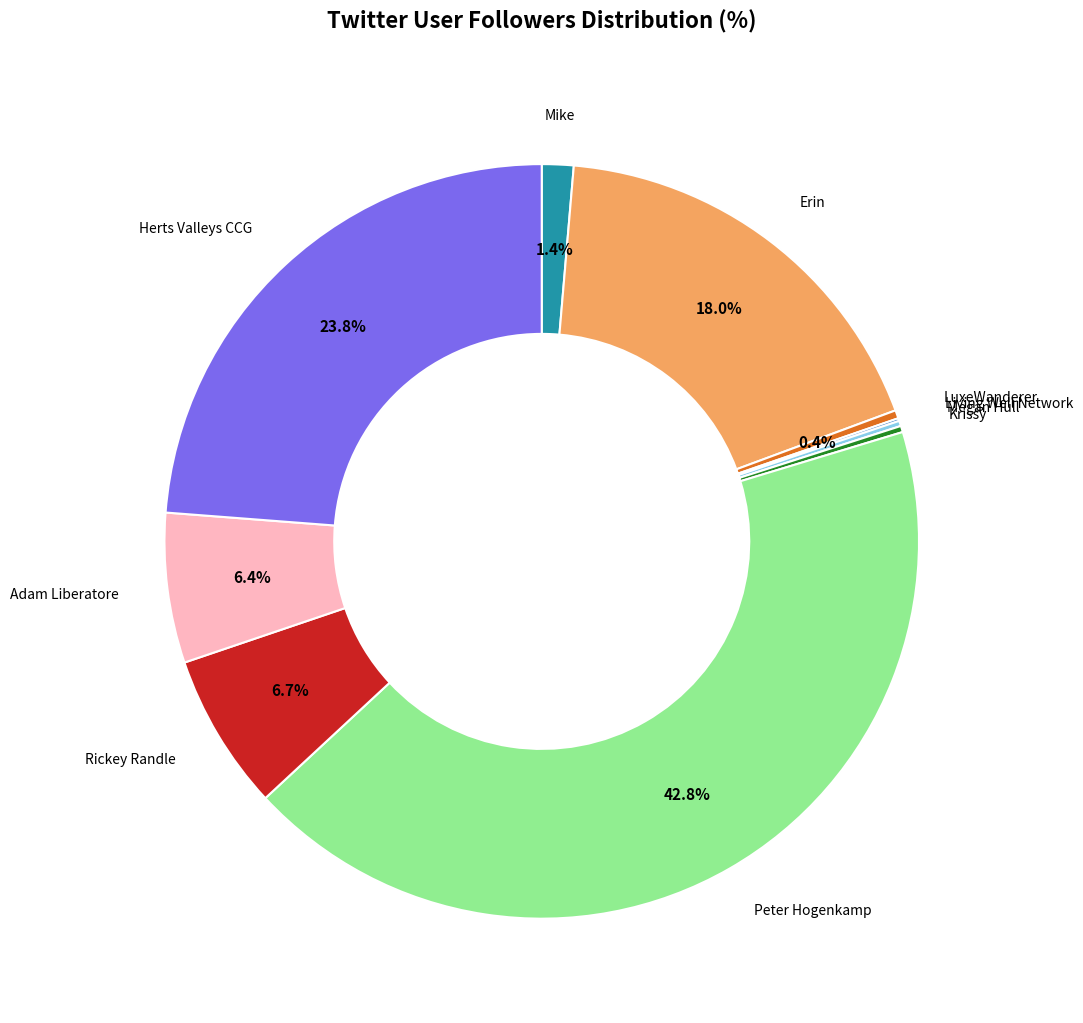

What is the total percentage of Adam Liberatore and Herts Valleys CCG?

30.2%